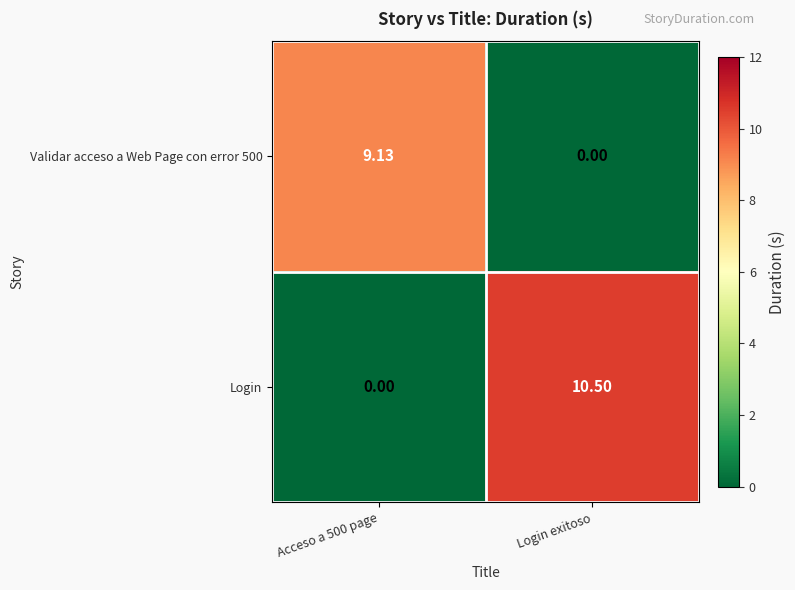

At how many categories does at least one series exceed 5?

2